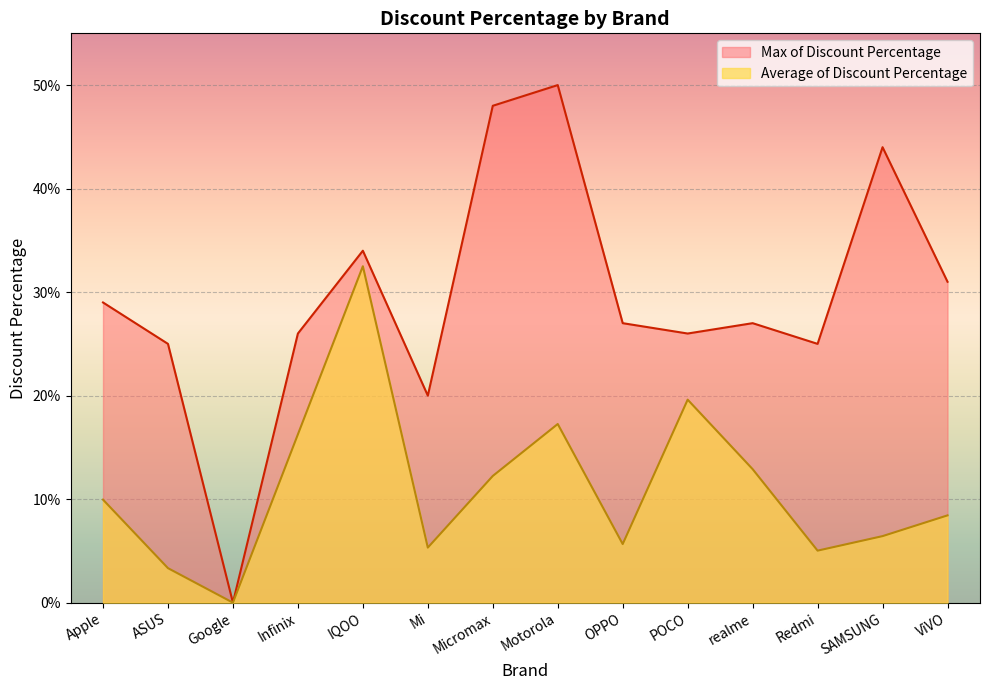

How many interior local valleys does the Max of Discount Percentage series have?

4